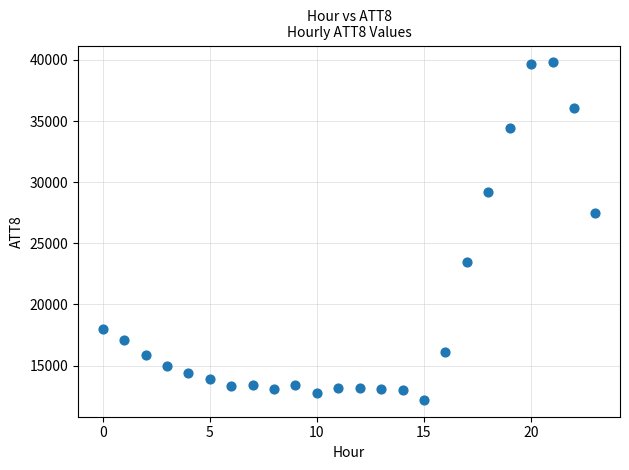

What is the range of Y values (max minus min)?

27600